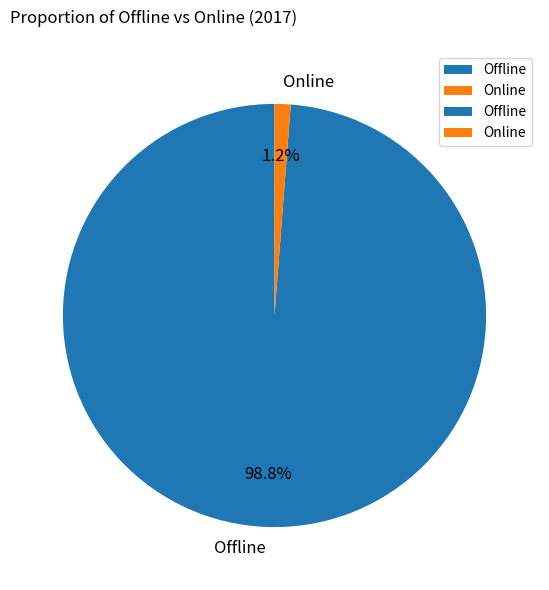

What portion of the pie excludes Offline?

1.2%